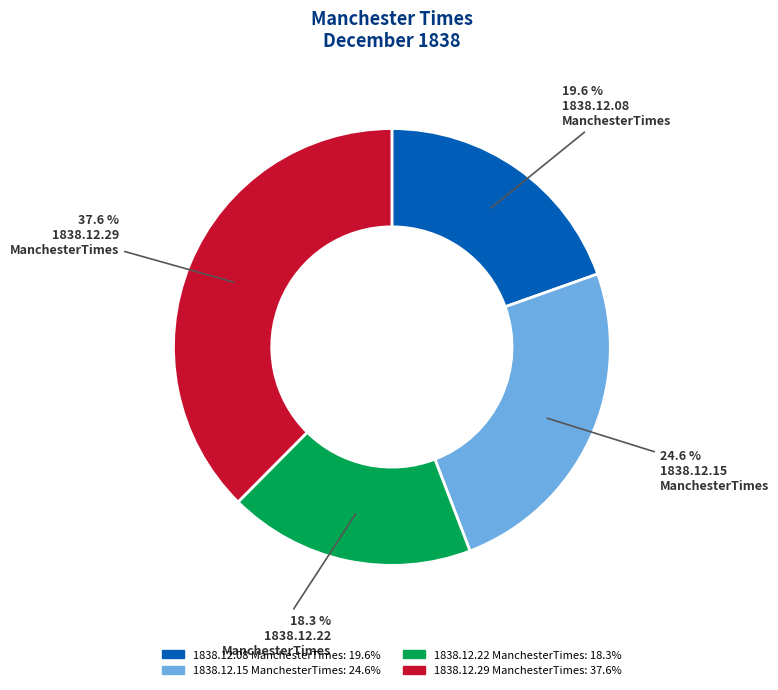

Does any single category account for the majority?

No